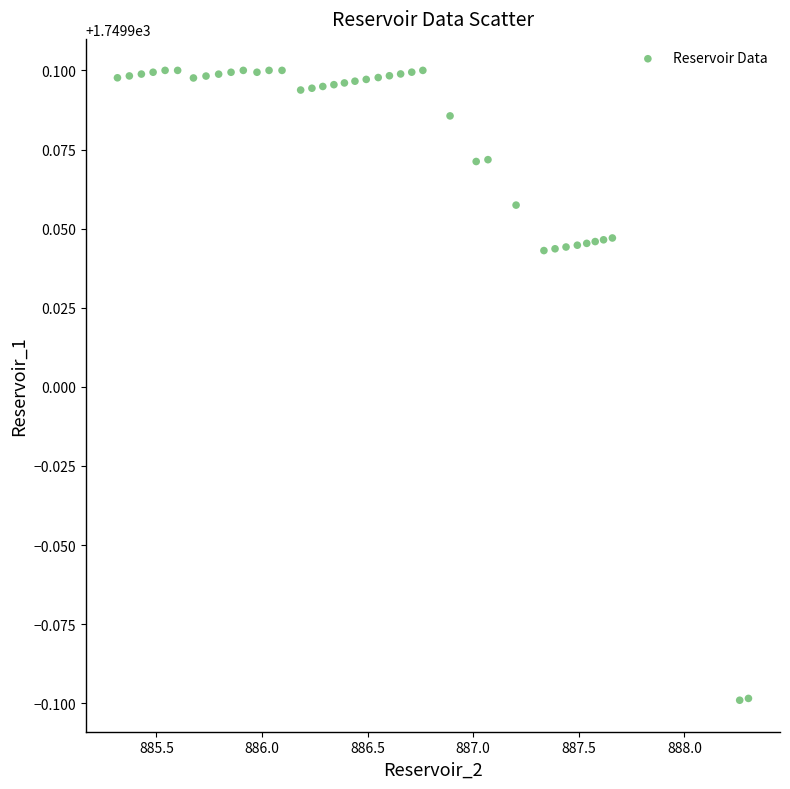

What is the range of X values (max minus min)?

3.0